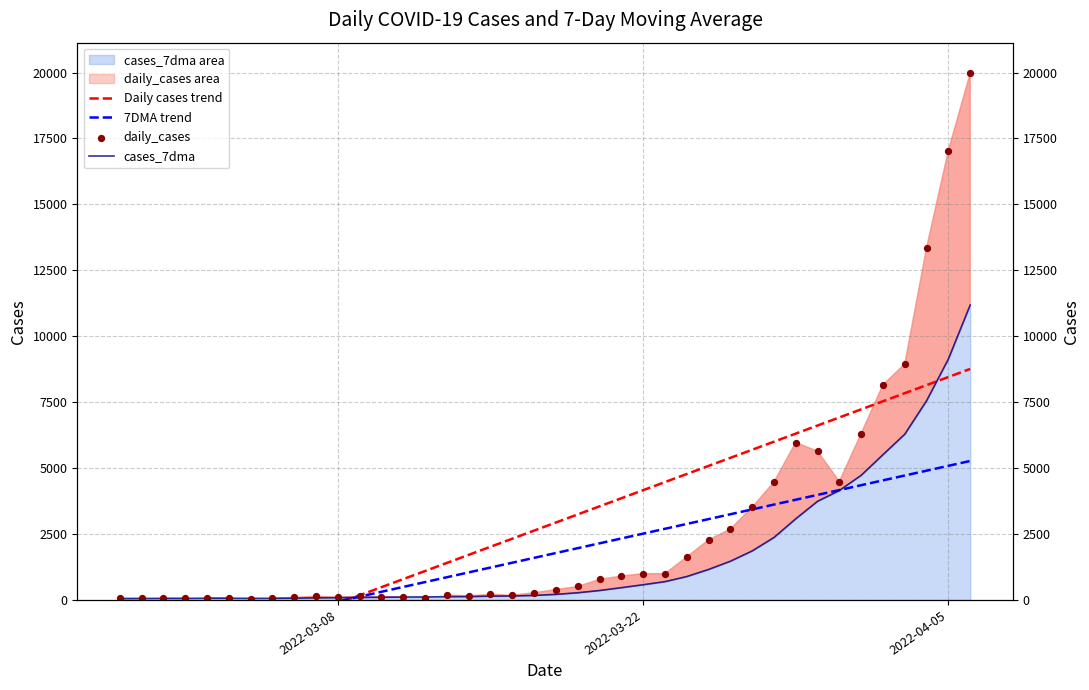

Which series has the largest Y range (max minus min)?

daily_cases